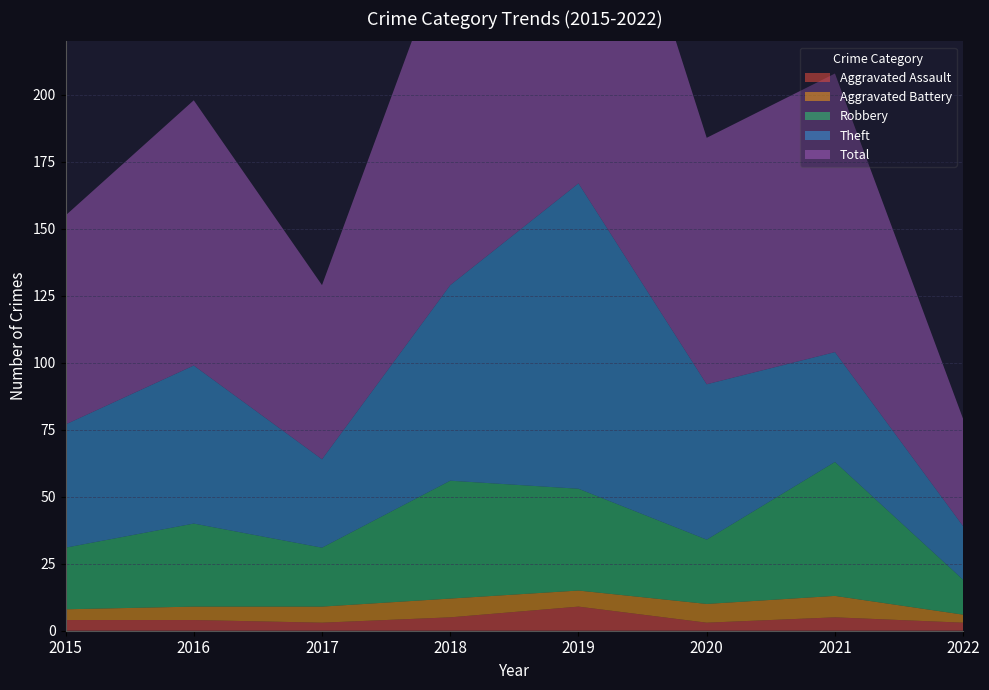

Reading left to right, list all the values displayed in this chart.

Aggravated Assault: 4	4	3	5	9	3	5	3
Aggravated Battery: 4	5	6	7	6	7	8	3
Robbery: 23	31	22	44	38	24	50	13
Theft: 46	59	33	73	114	58	41	20
Total: 78	99	65	130	167	92	104	40